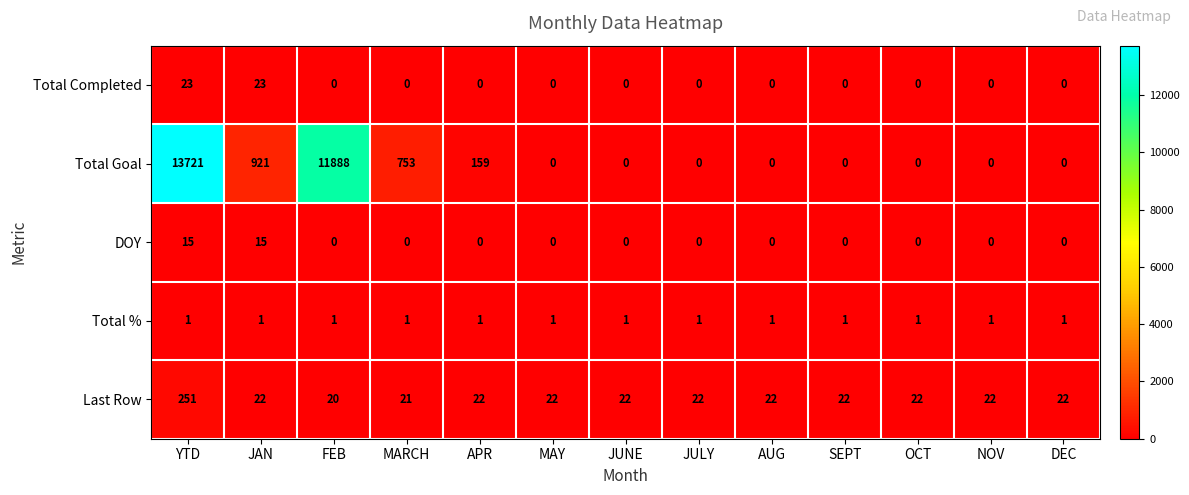

The value of Total Goal at FEB is 11888. True or false?

True